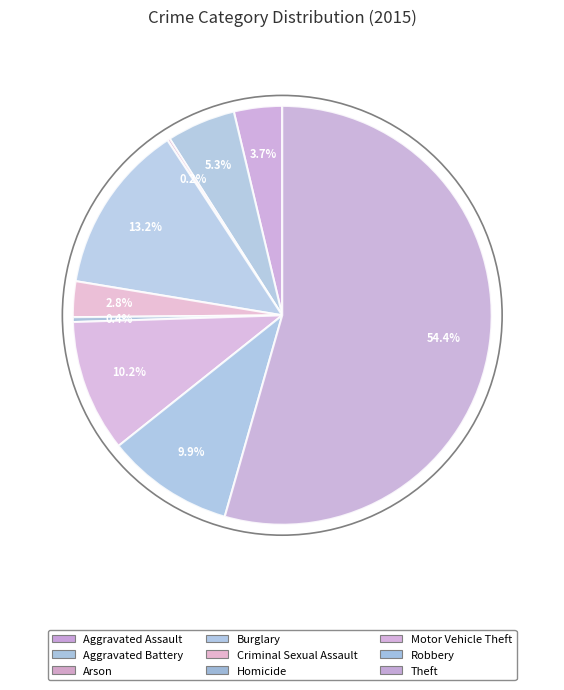

Combined, do Theft and Burglary account for over 50%?

Yes